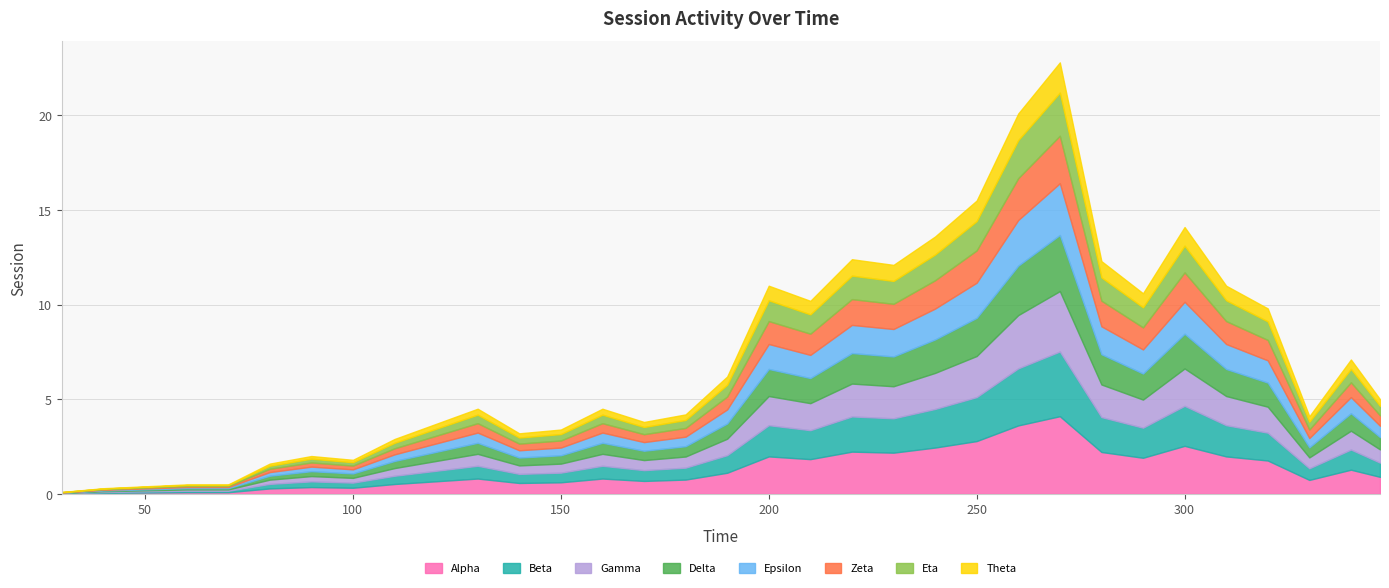

True or false: the data has more than 0 interior local peaks.

True